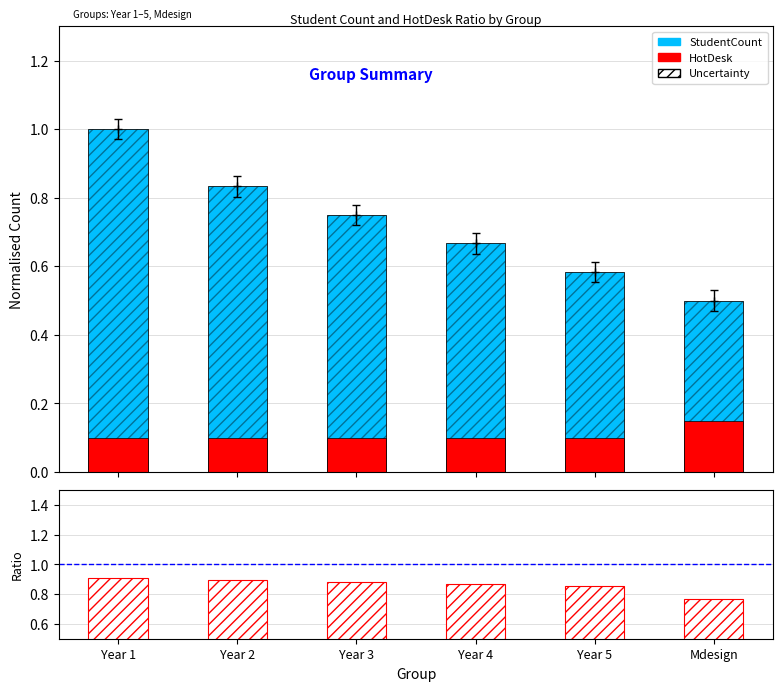

List the series in order of their peak value, highest first.

StudentCount, ratio, HotDesk